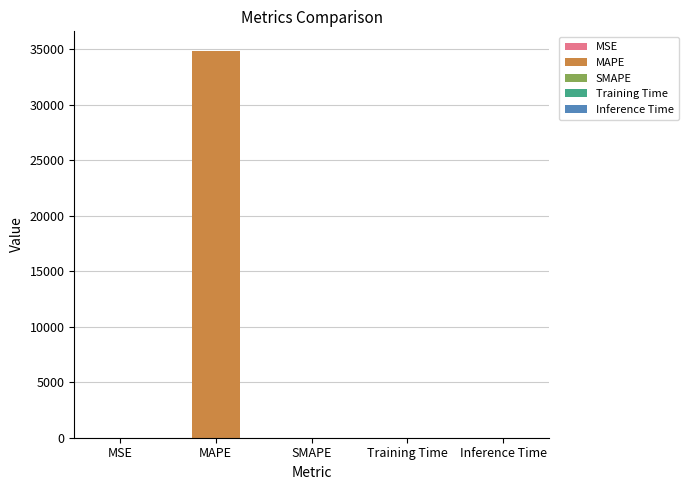

True or false: the data shows 0.0 at SMAPE.

True